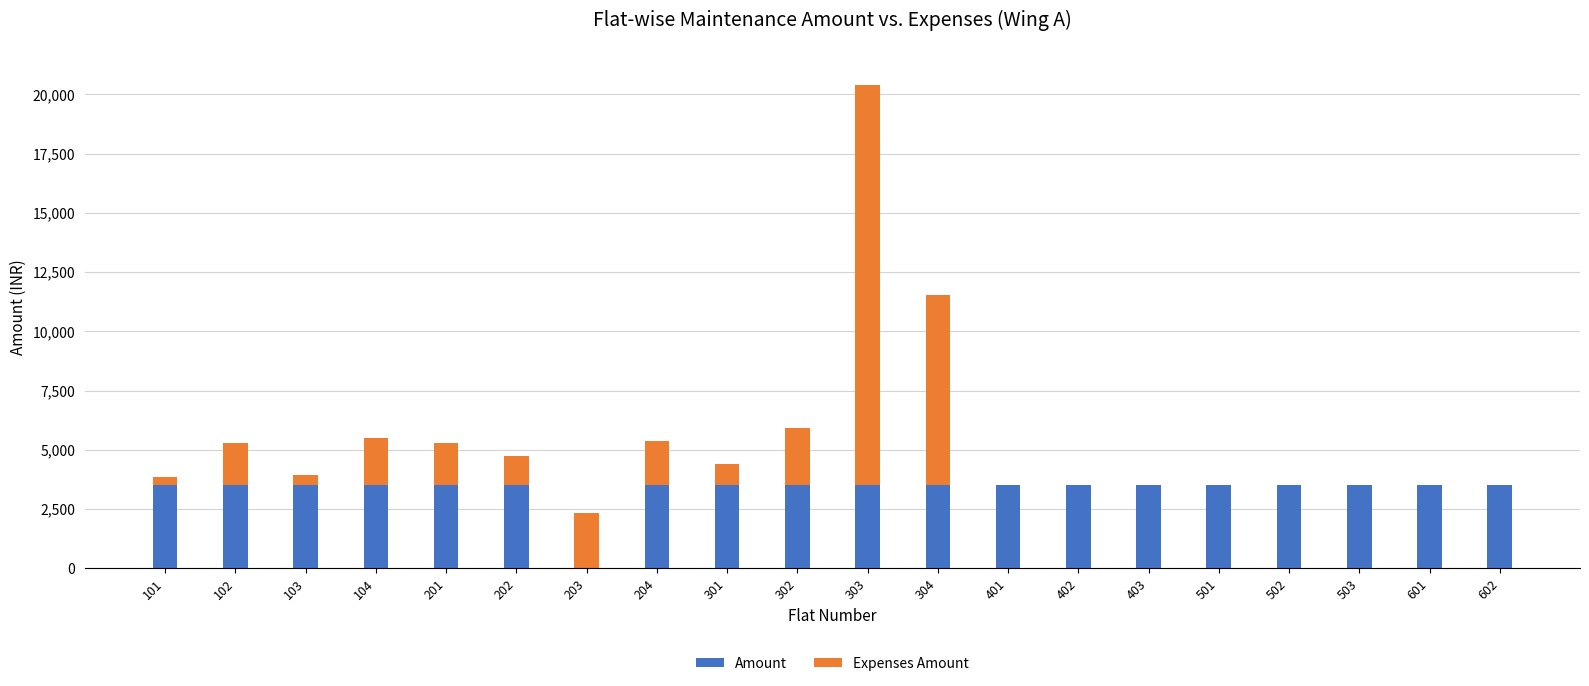

Count the number of data series in this chart.

2